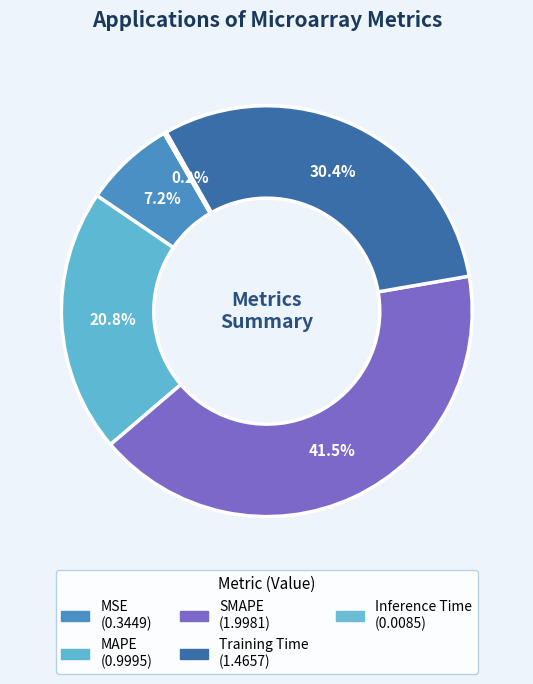

Which category has the smallest portion of the pie?

Inference Time